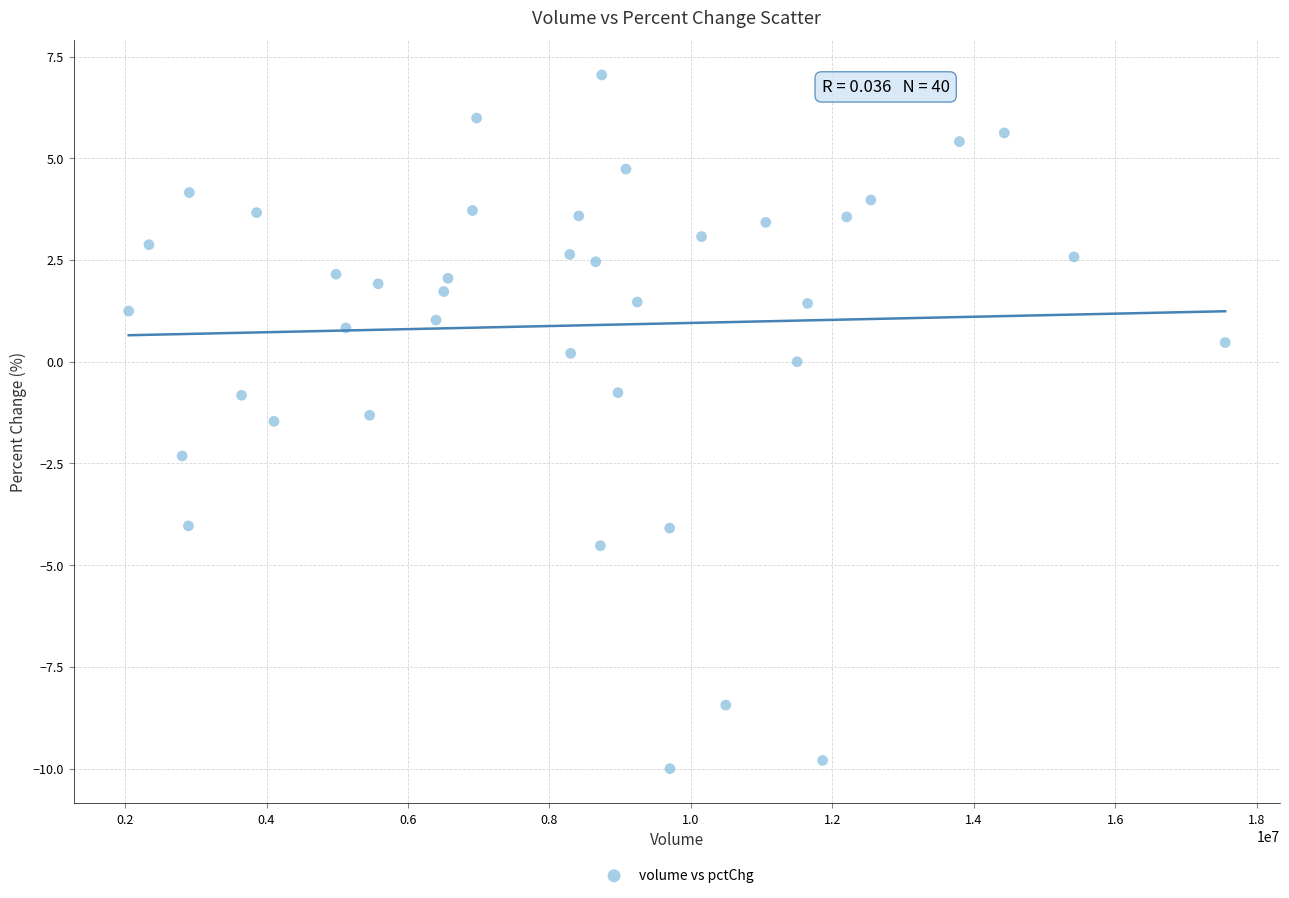

What is the range of X values (max minus min)?

15499667.0